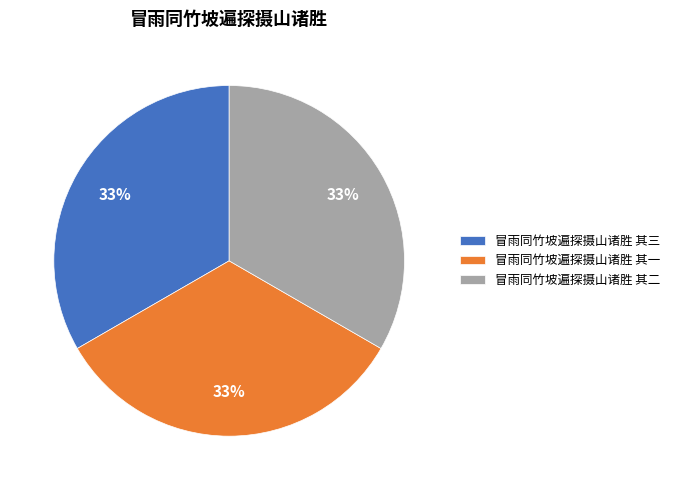

Is it true that 冒雨同竹坡遍探摄山诸胜 其二 is 33% of the pie?

True